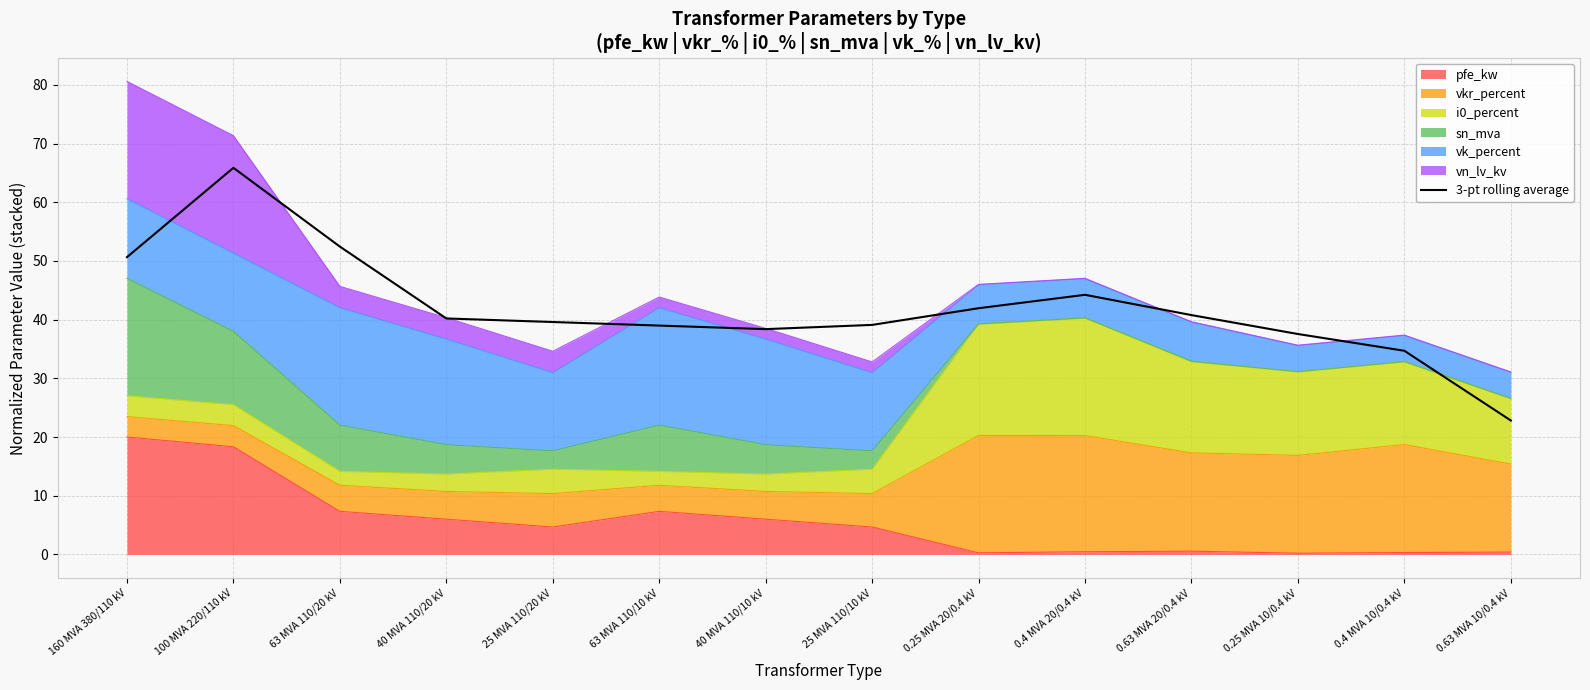

Count the number of values greater than 40.

7